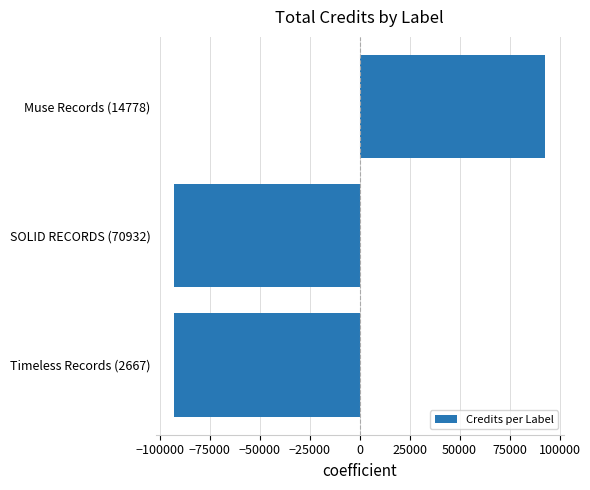

What is the change in value from SOLID RECORDS (70932) to Muse Records (14778)?

+185456